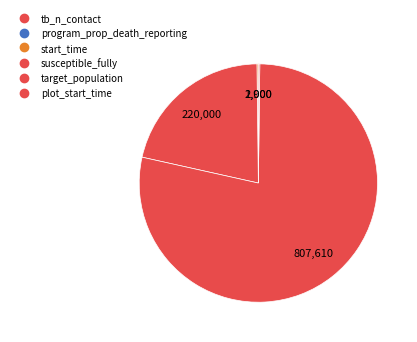

The susceptible_fully slice represents 21% of the pie. True or false?

True